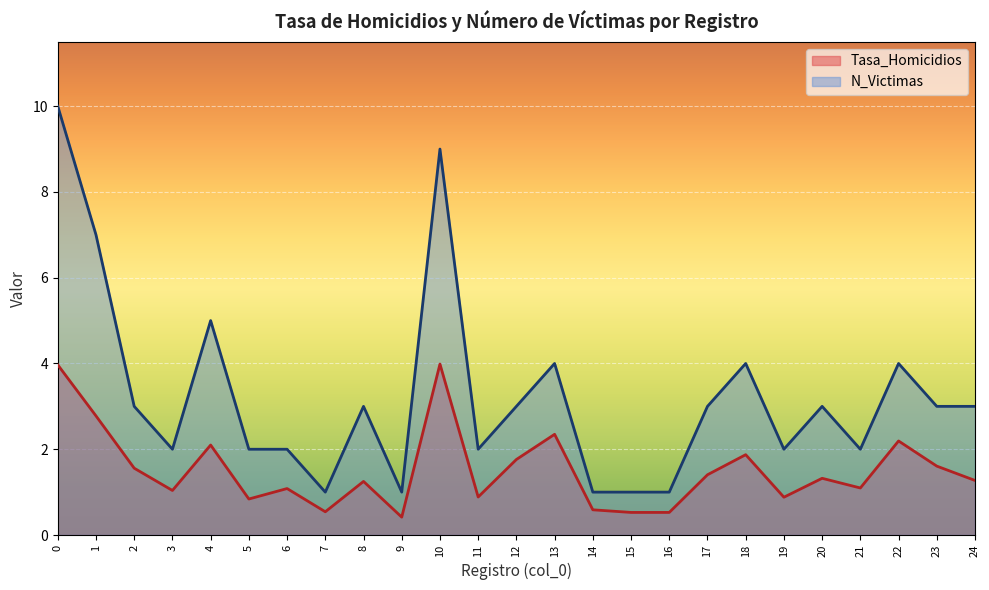

How many data points in N_Victimas are less than 3?

11